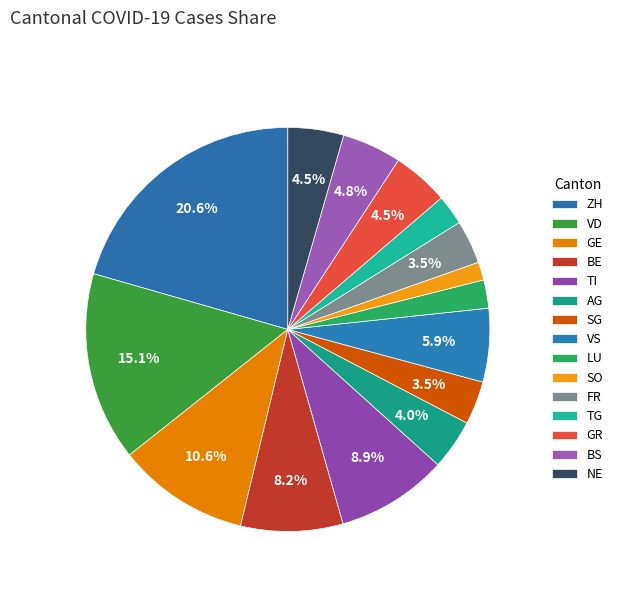

How many slices are in this pie chart?

15